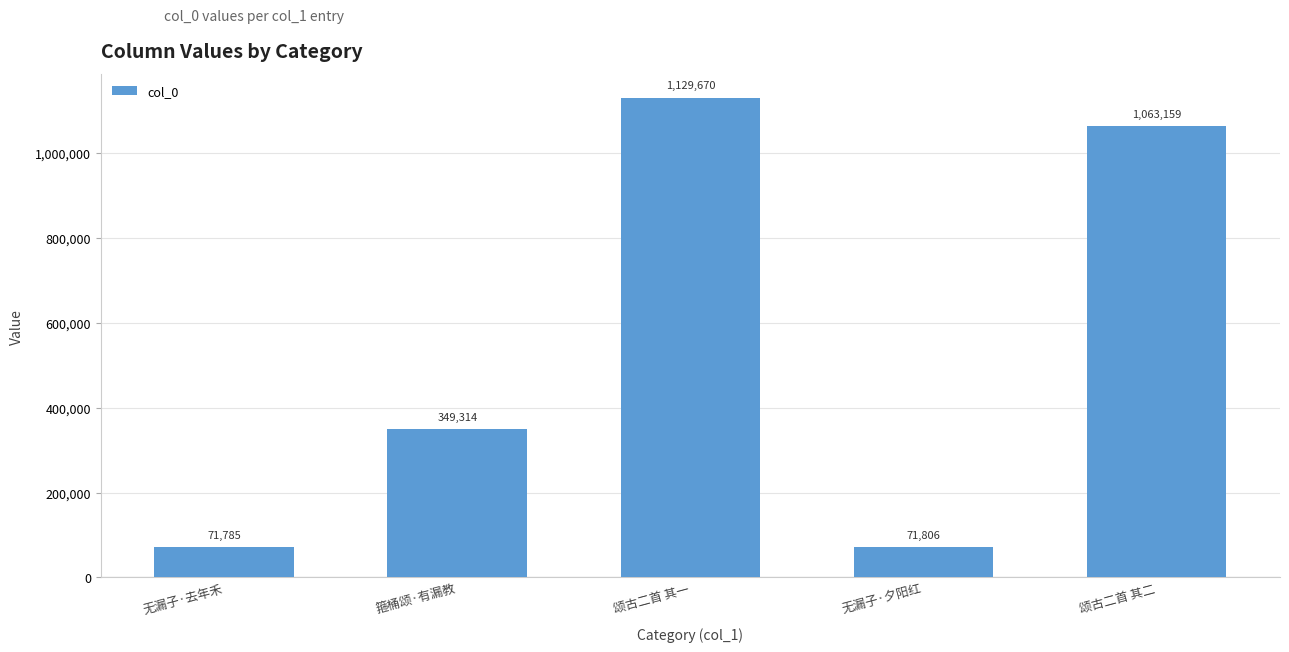

Count the number of categories in the chart.

5